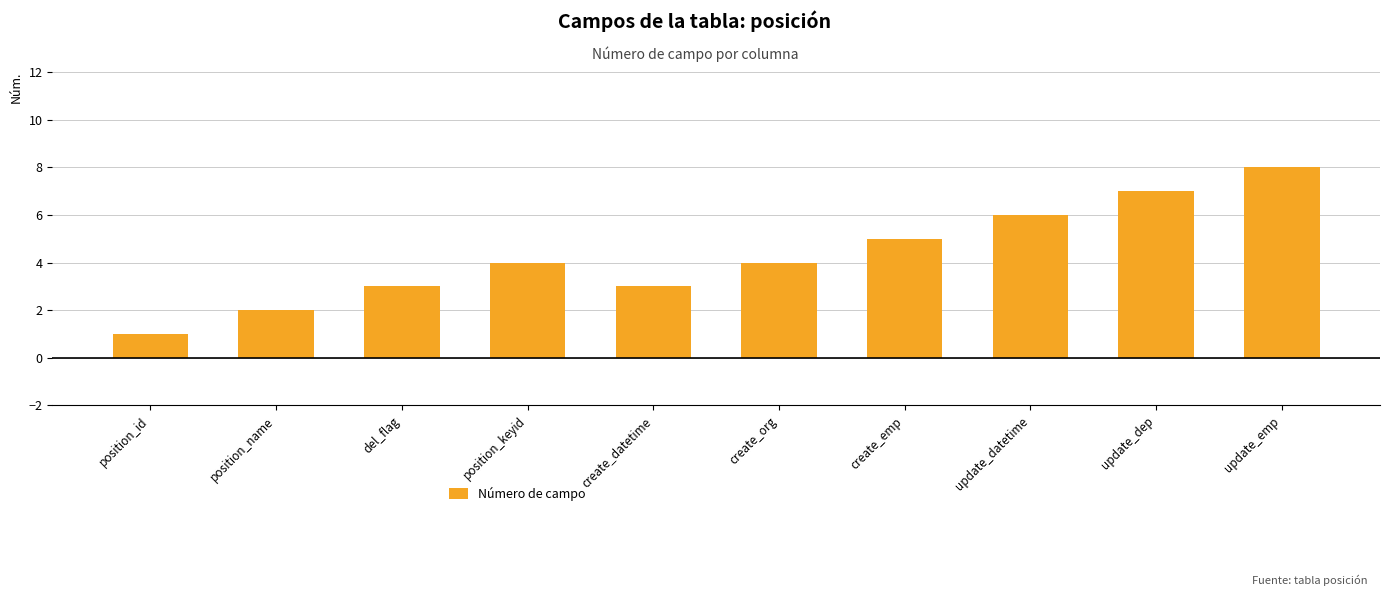

At which category does the chart reach its minimum across all series?

position_id